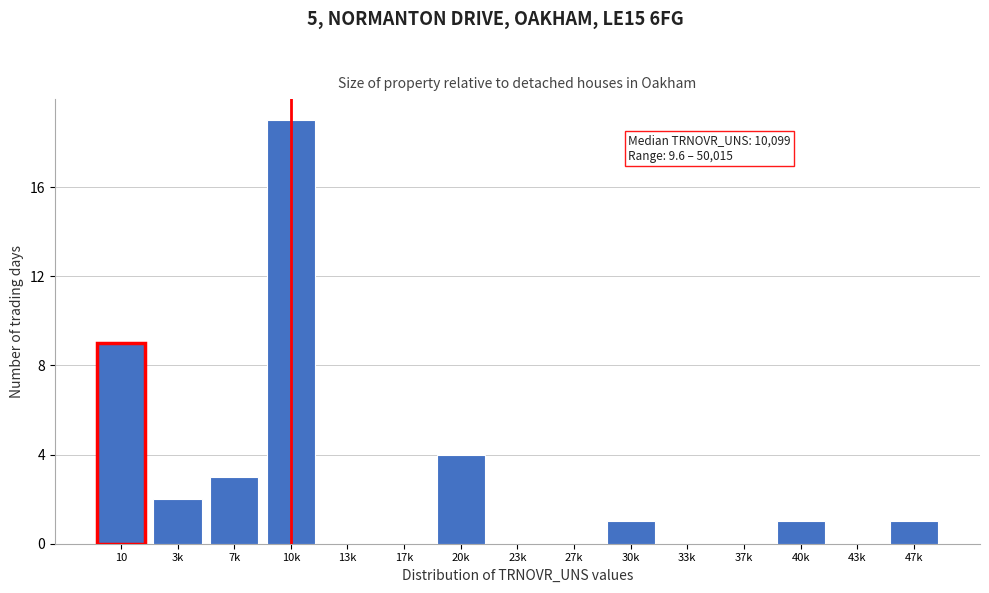

Reading left to right, transcribe all the data shown in this chart.

10=9	3k=2	7k=3	10k=19	13k=0	17k=0	20k=4	23k=0	27k=0	30k=1	33k=0	37k=0	40k=1	43k=0	47k=1